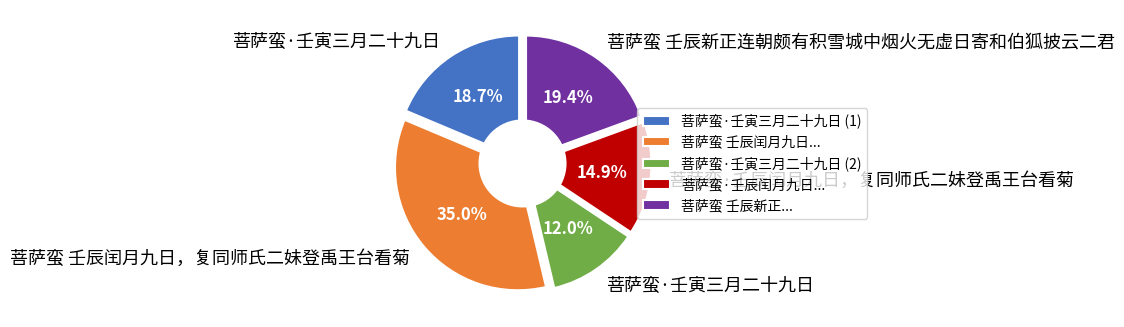

To the nearest percent, what is the difference between the largest and smallest slice percentages?

23%